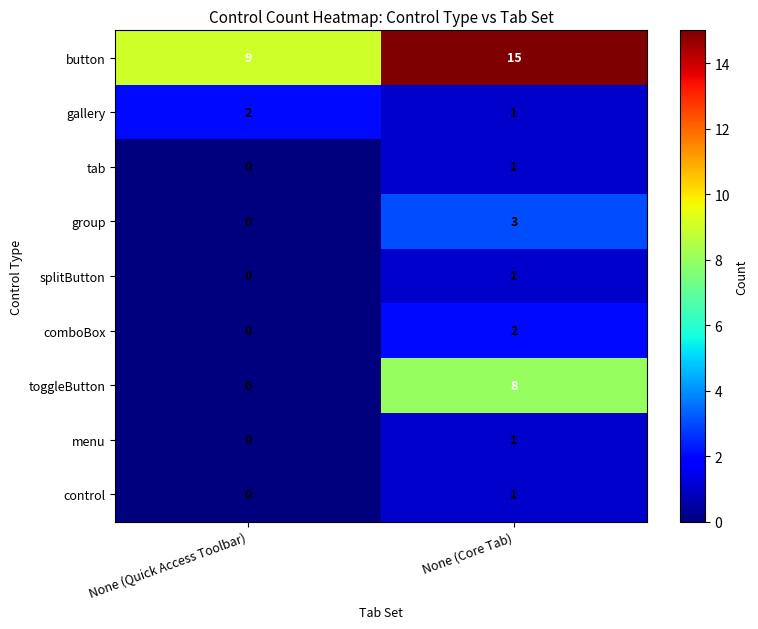

How many values in the toggleButton series are below 8?

1